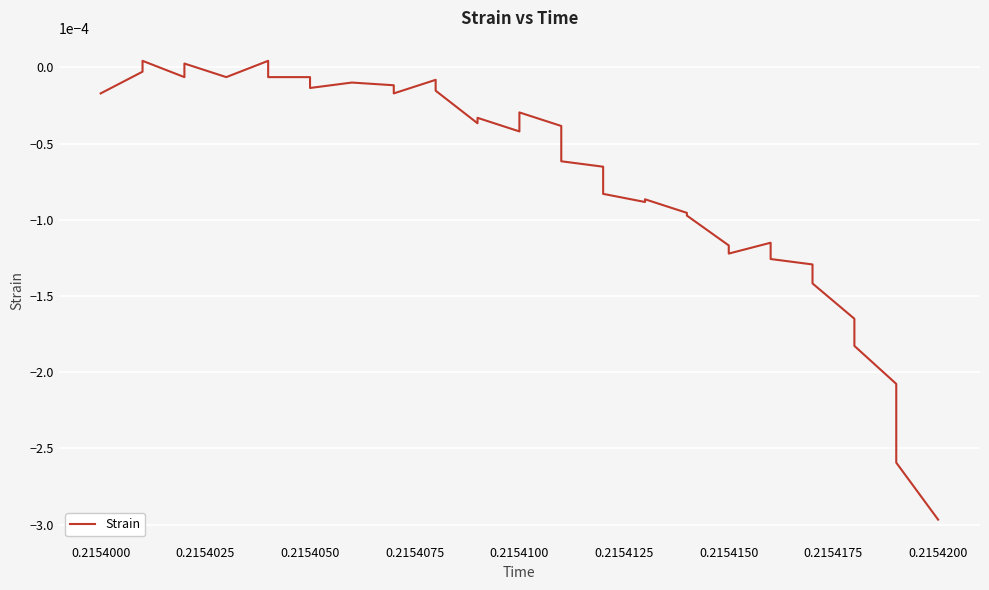

Does the chart display data point markers on the line(s)?

No